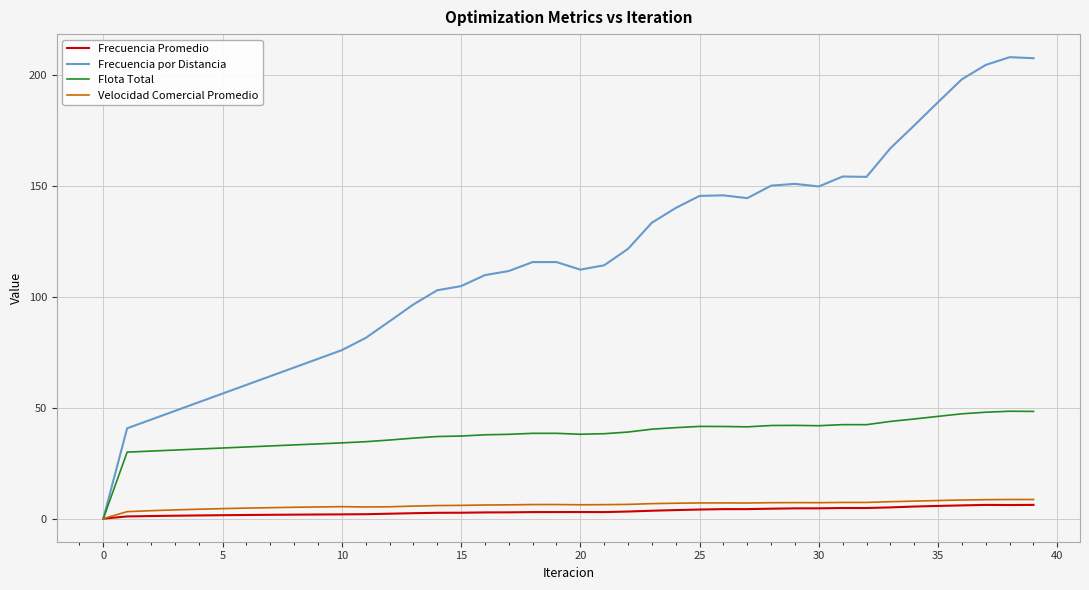

Which series has the largest total across all categories?

Frecuencia por Distancia